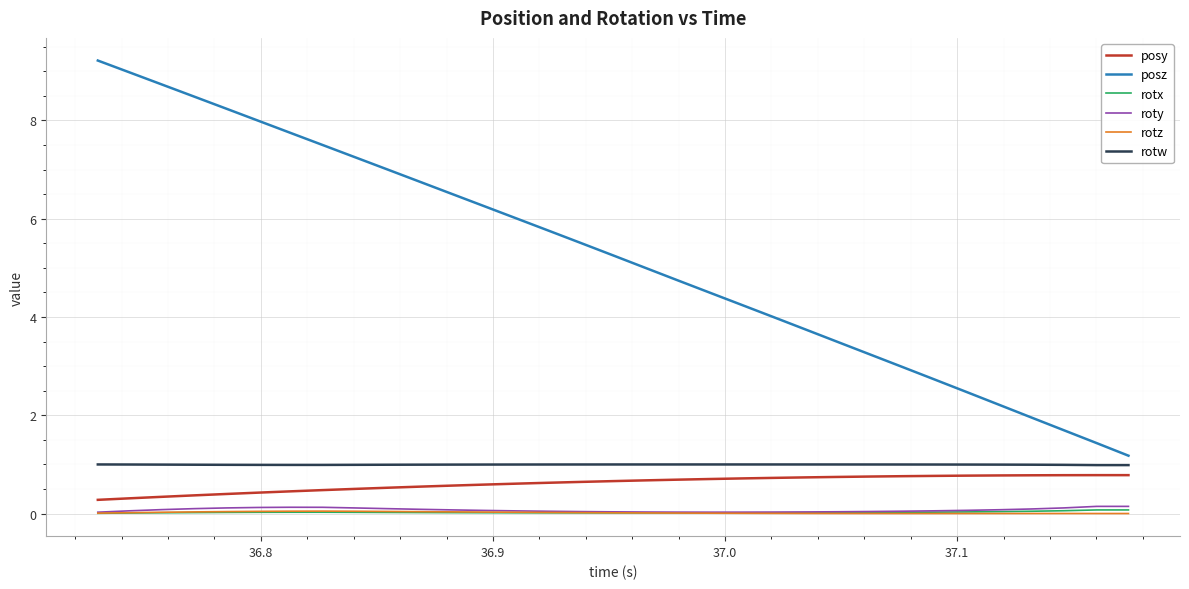

Which series has the widest spread of values?

posz